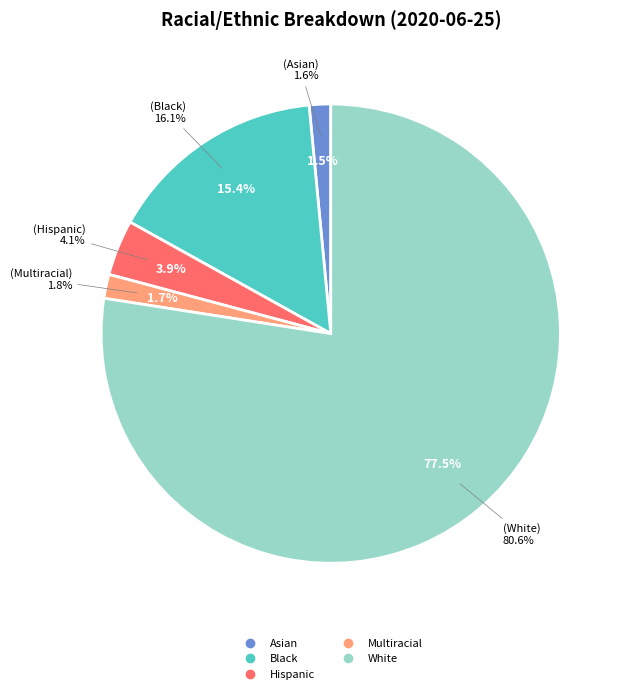

Which slice is the largest?

White